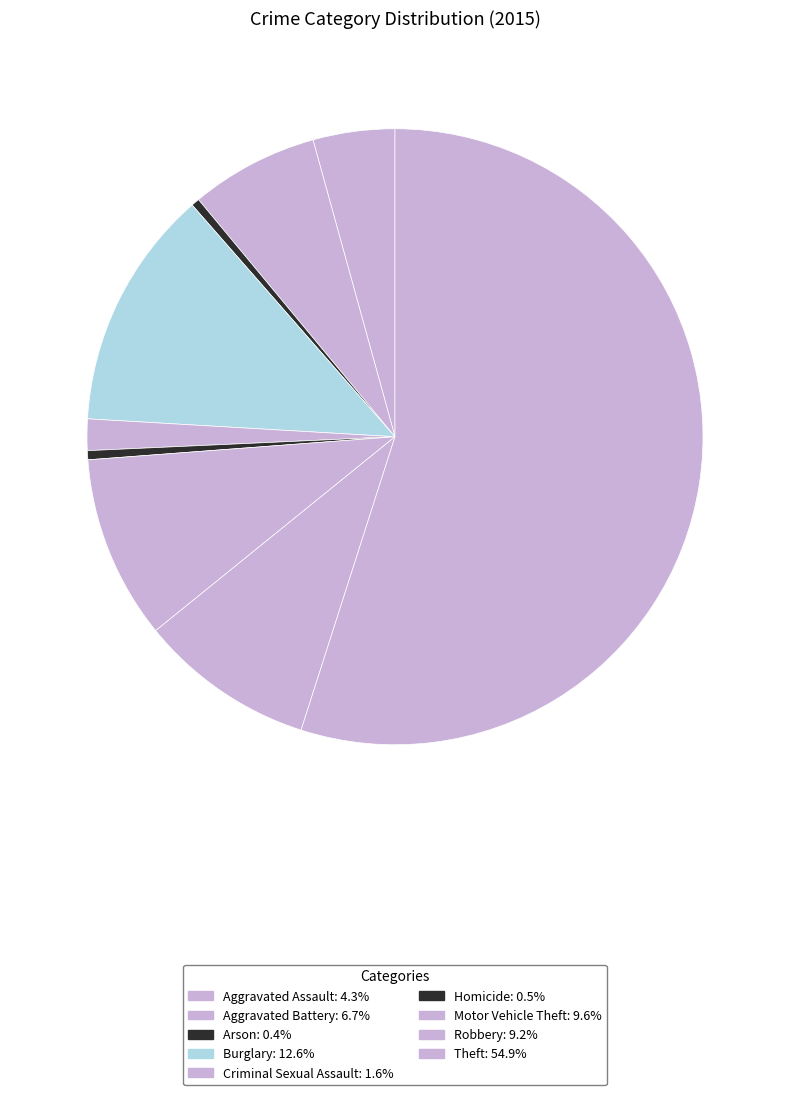

How many segments does this pie chart have?

9